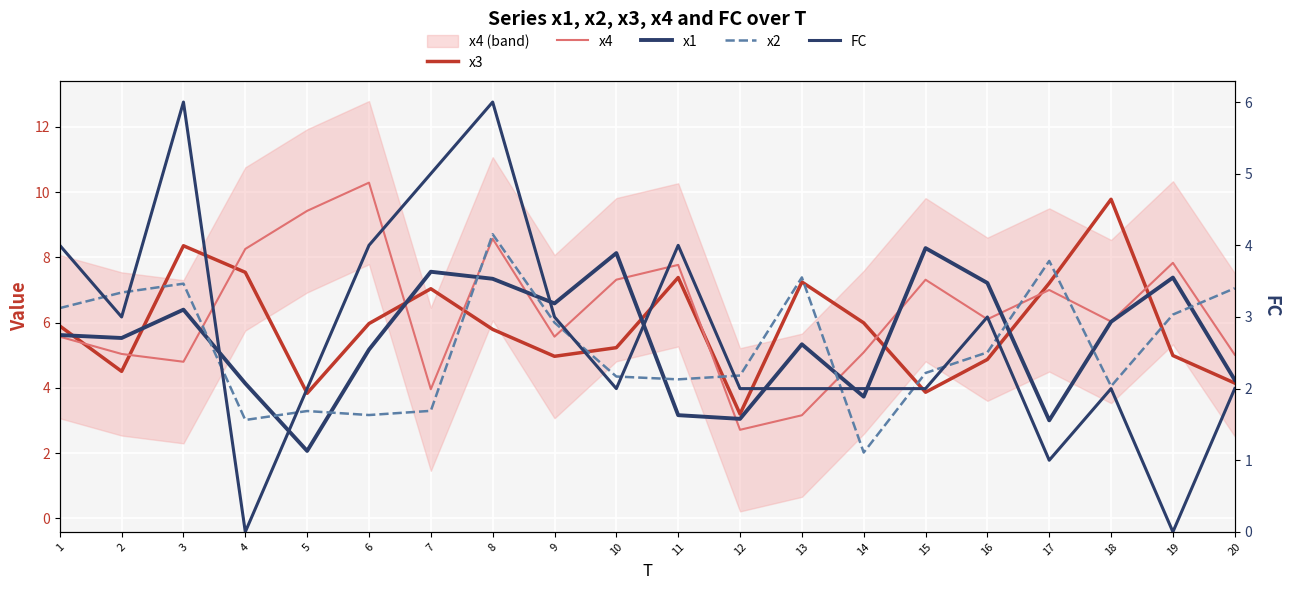

Where is x3 nearest to the value 6?

14